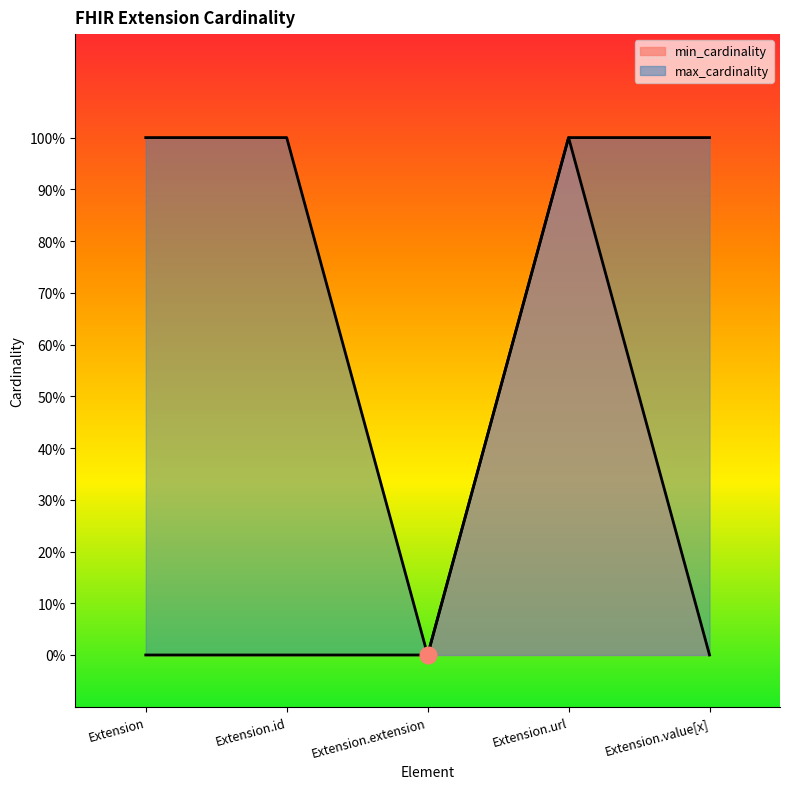

Is it true that max_cardinality equals 0 at Extension.id?

False